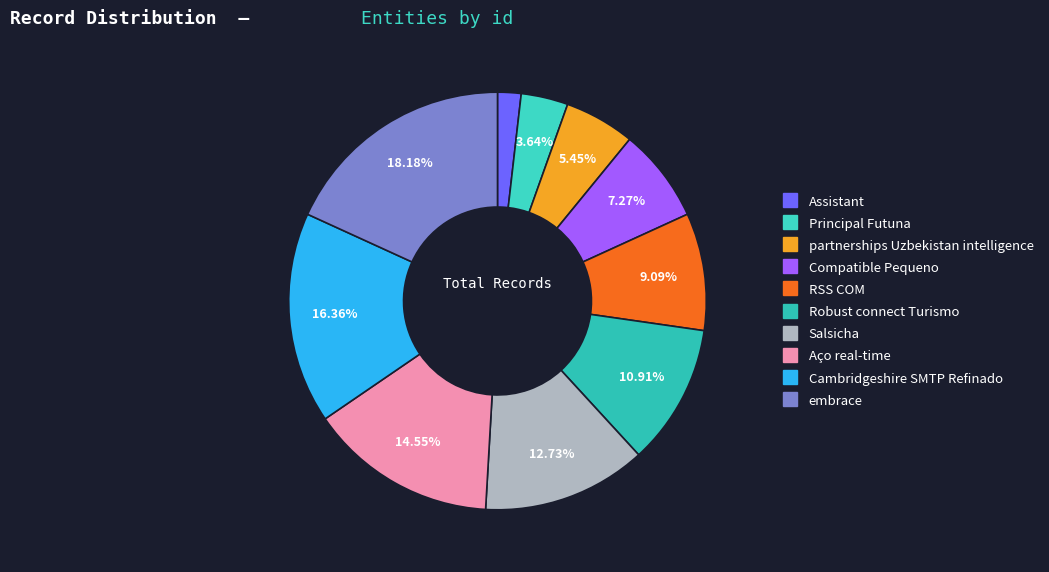

How many segments does this pie chart have?

10